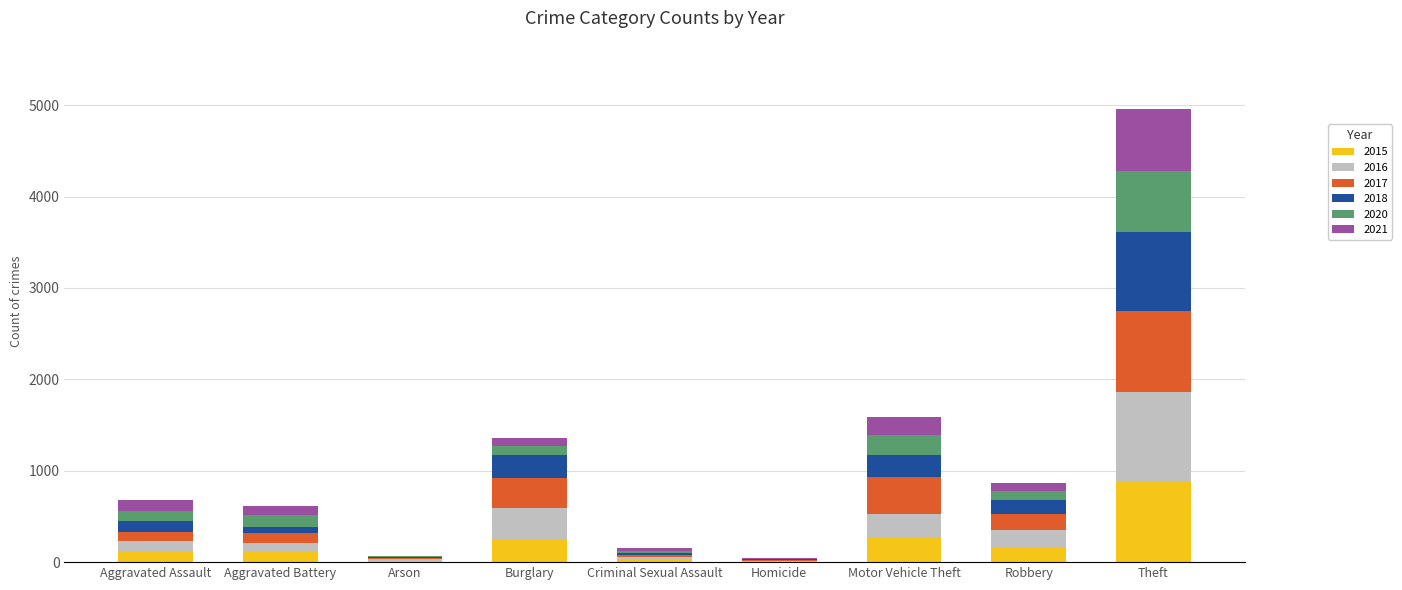

At which category is the sum across all series the highest?

Theft